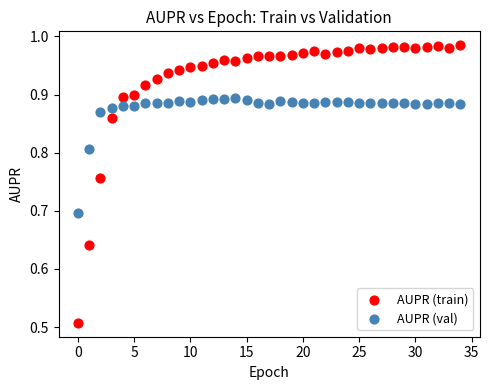

Which series reaches the maximum Y coordinate?

AUPR (train)